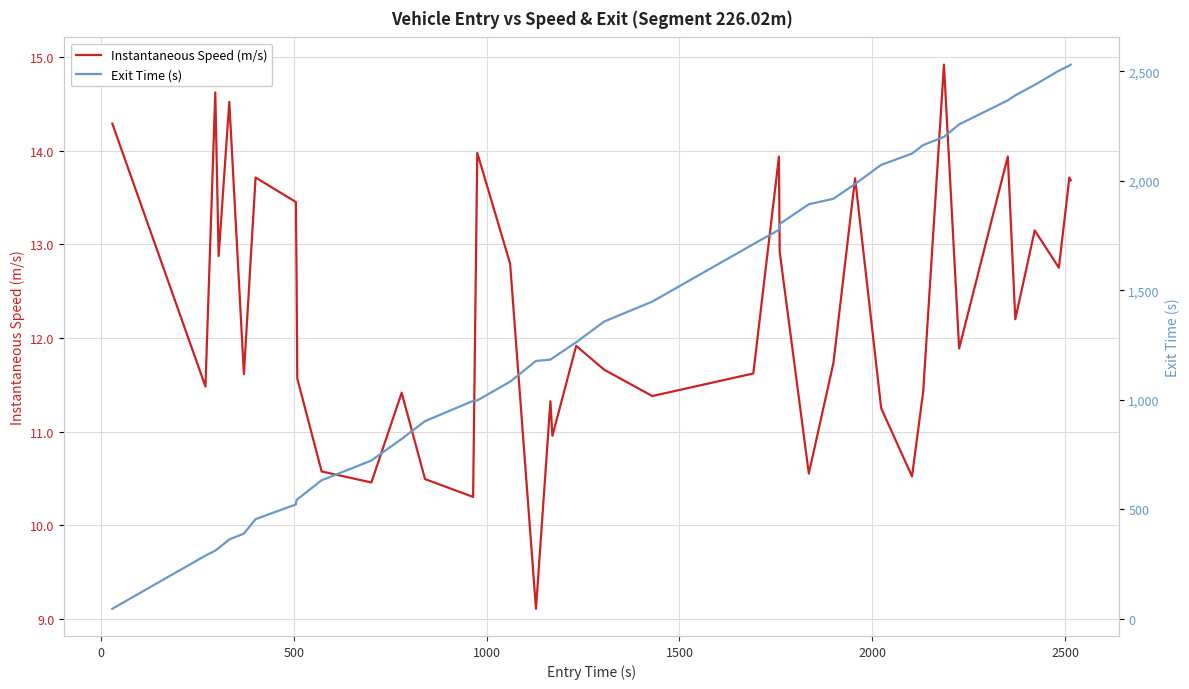

At how many categories does at least one series exceed 1002?

24